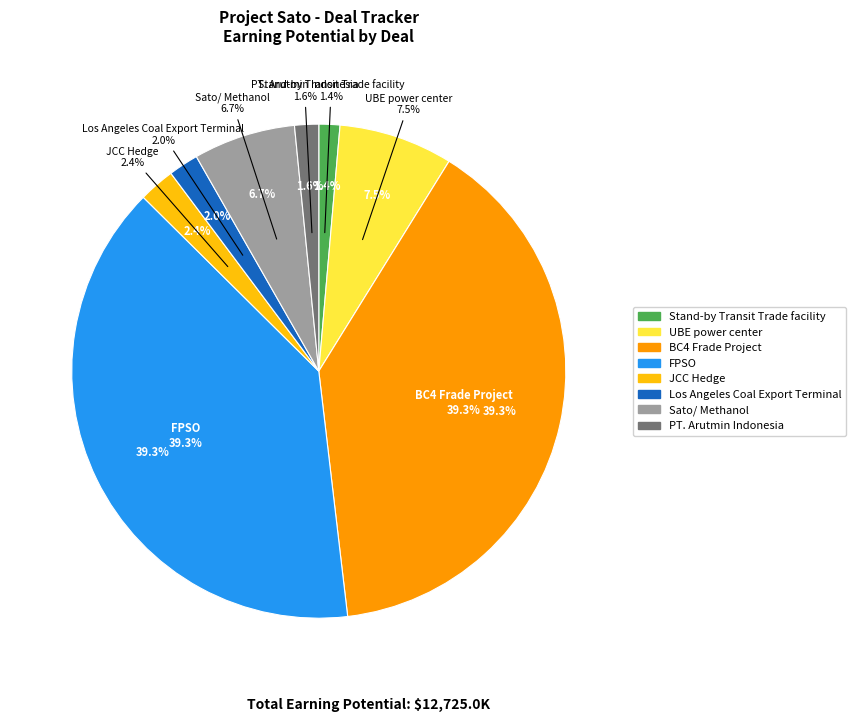

What is the ratio of the value at UBE power center to the value at FPSO?

0.2